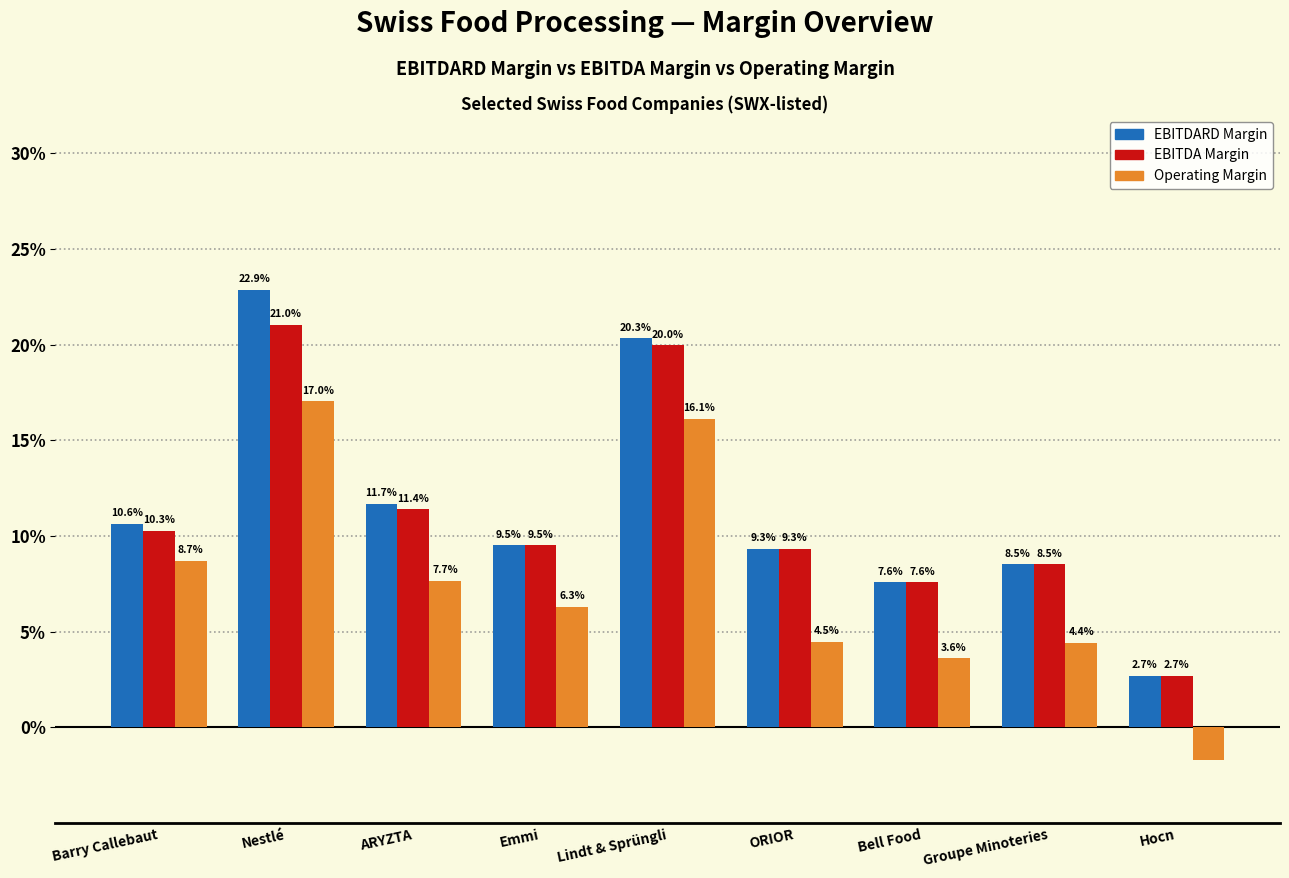

How many values in the EBITDA Margin series are below 9?

3